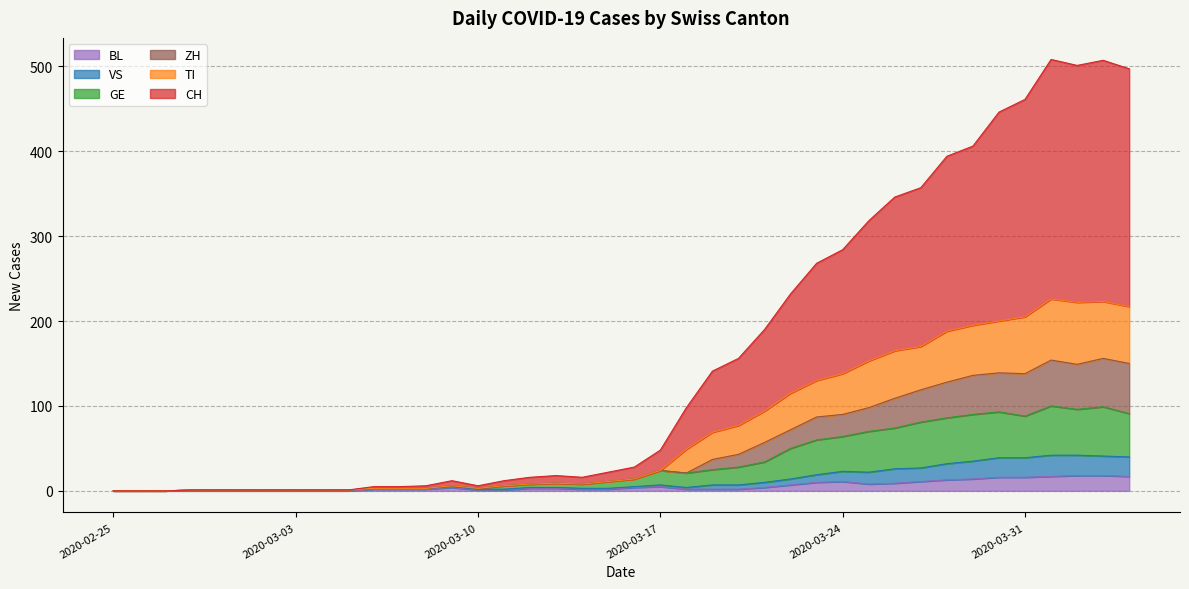

True or false: TI and ZH intersect in this chart.

False